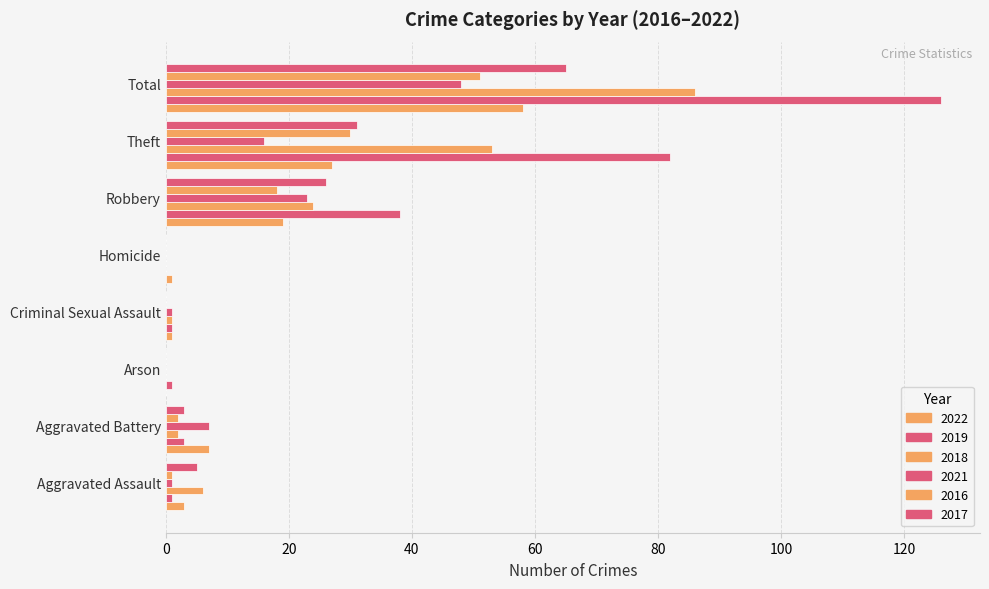

What is the difference between the maximum and second lowest values in the 2021 series?

48